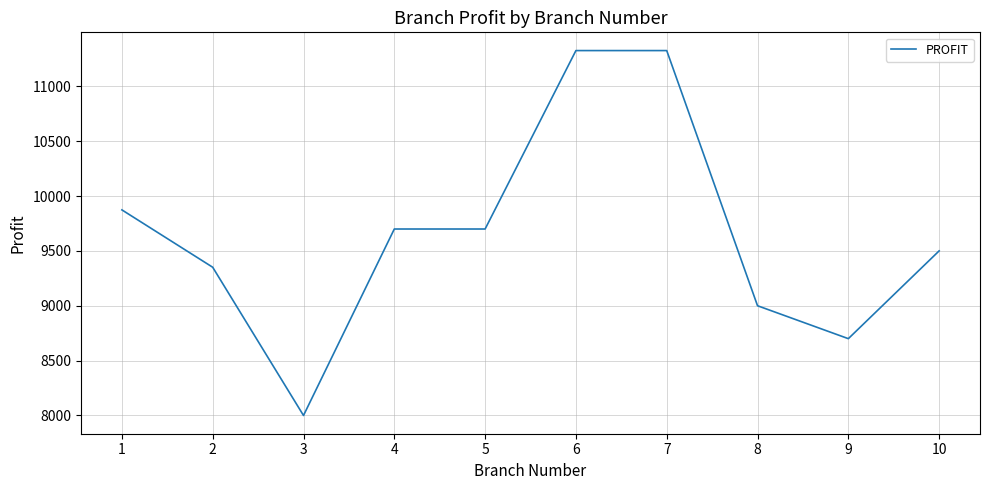

Read the value at 9.

8700.0